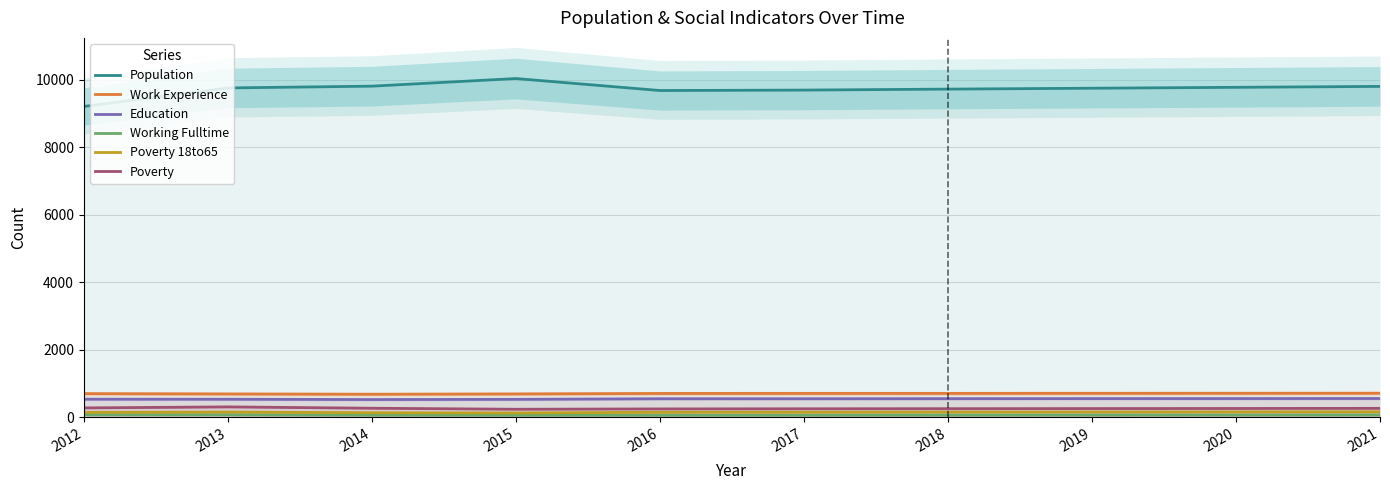

The value of Education at 2014 is 915. True or false?

False